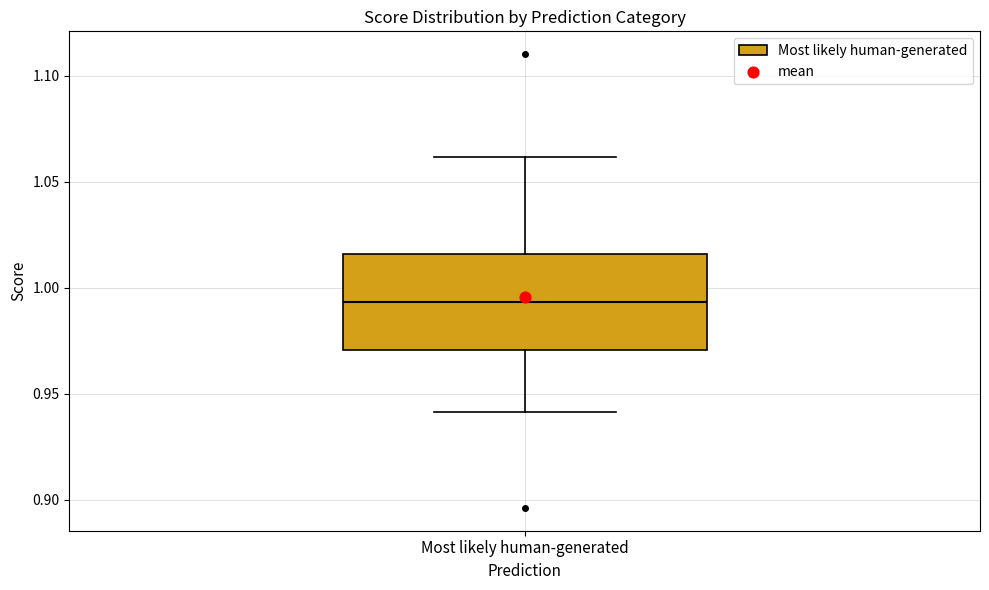

Where is the lower edge of the box for Most likely human-generated on the y-axis? The values are not printed on the chart, so give them approximately, as read against the axis.

0.970